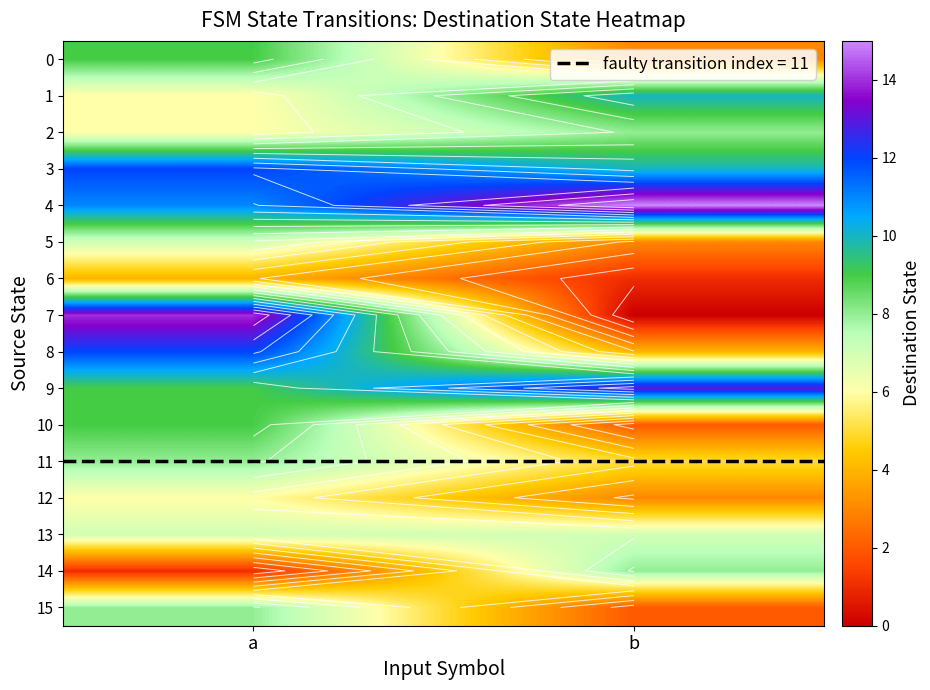

At b, list the series in order from smallest to largest.

7, 6, 10, 15, 0, 5, 12, 8, 11, 13, 2, 14, 1, 3, 9, 4